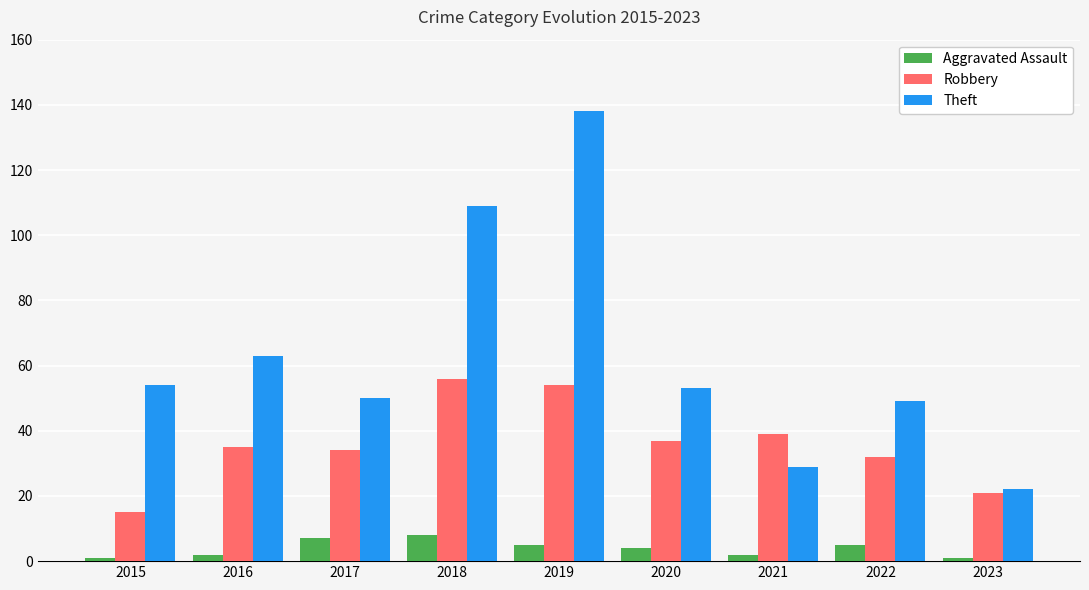

What is the spread (max minus min) of values at 2018?

101